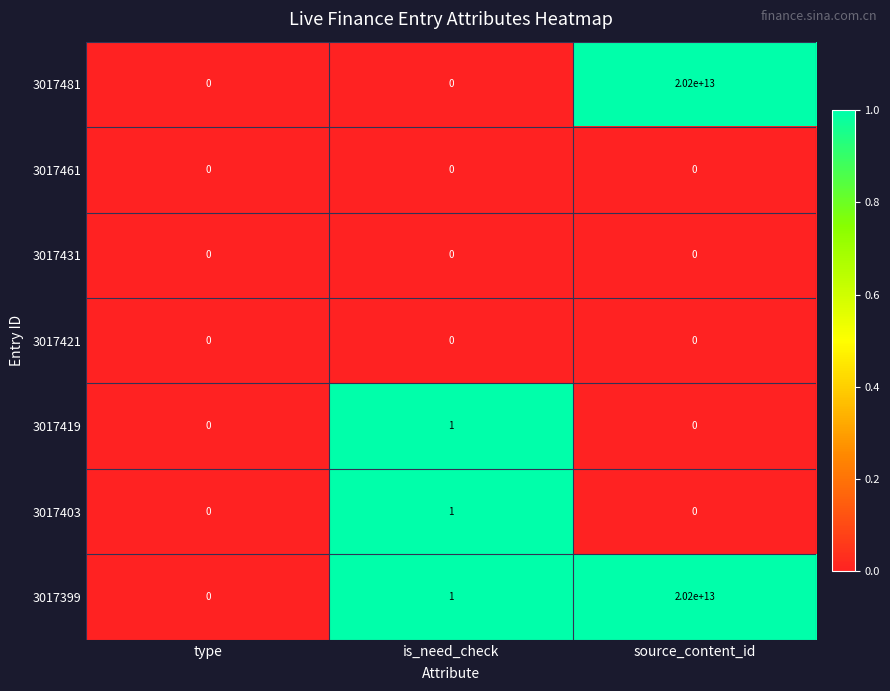

The value of 3017481 at source_content_id is 20200000000000. True or false?

True